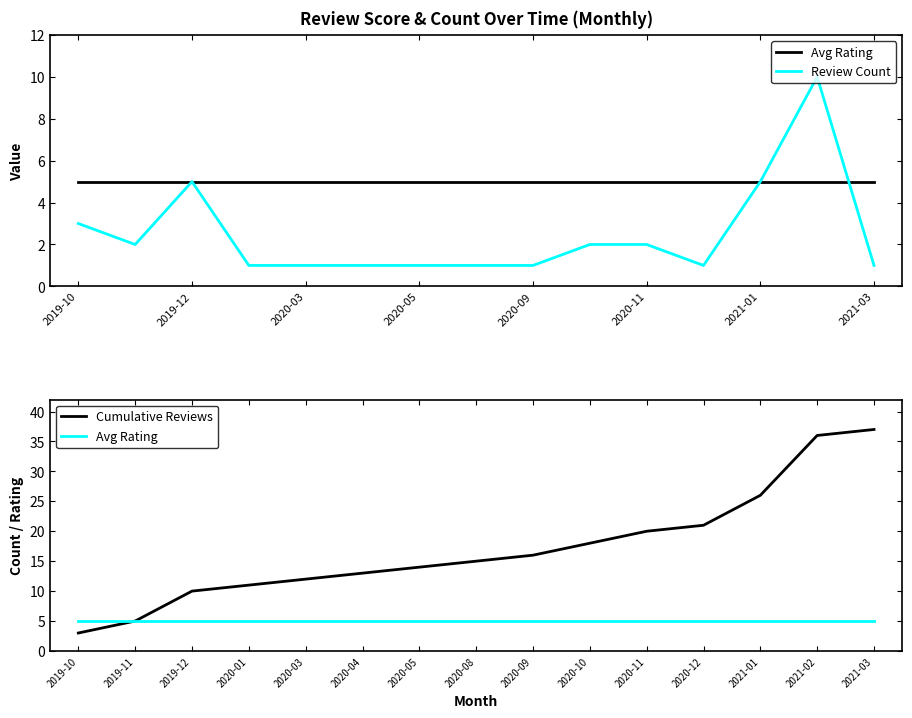

Which series has the largest total across all categories?

Cumulative Reviews